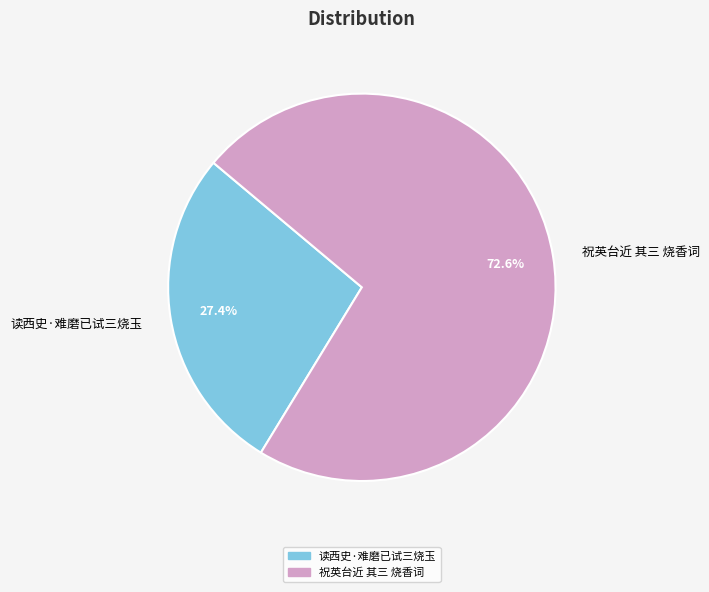

What is the smallest slice in the pie chart?

读西史·难磨已试三烧玉